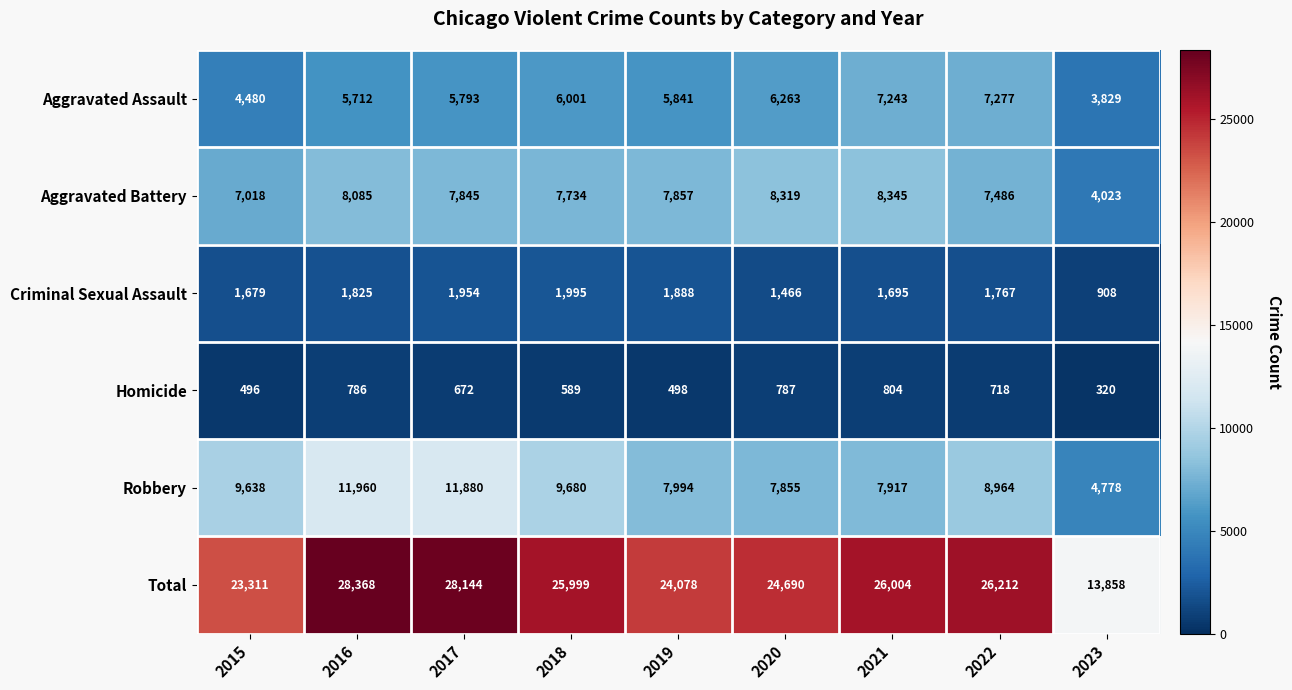

Which series changed the most between 2015 and 2023?

Total